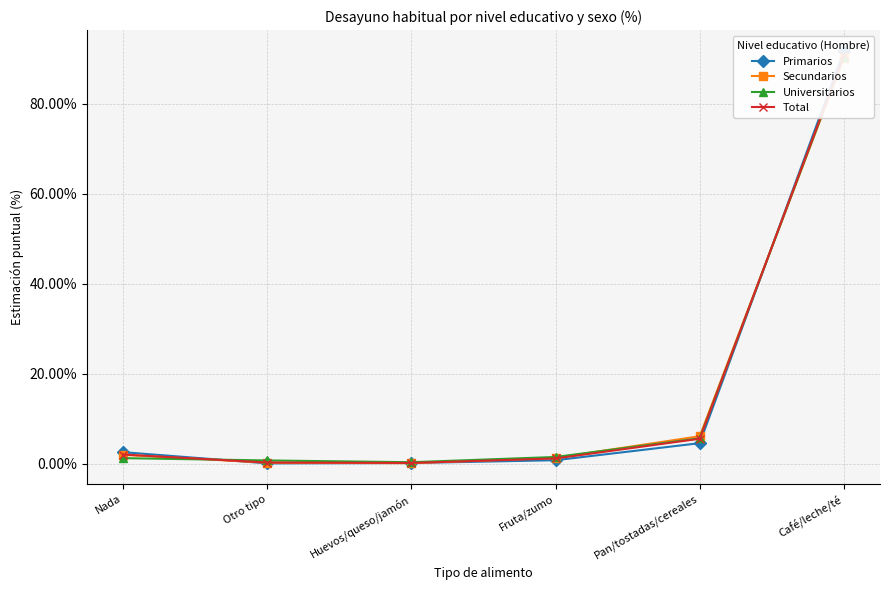

Between Huevos/queso/jamón and Pan/tostadas/cereales, which series saw the biggest shift?

Secundarios